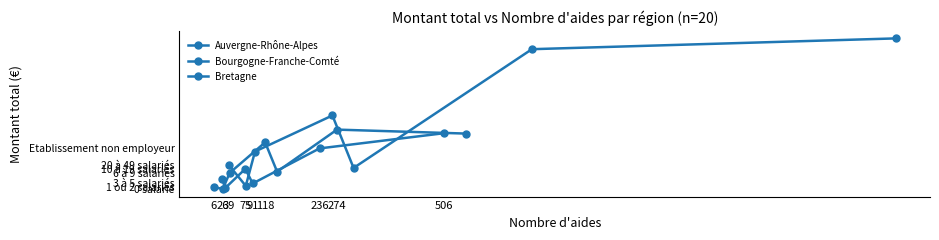

How many interior local peaks (higher than both neighbors) does the data have?

3